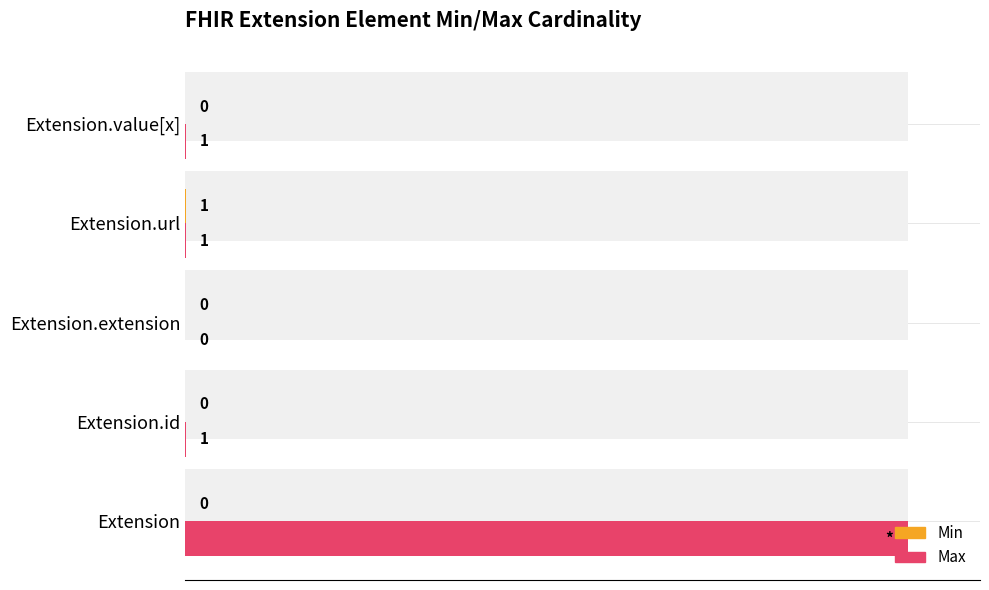

At how many categories does at least one series exceed 74?

1